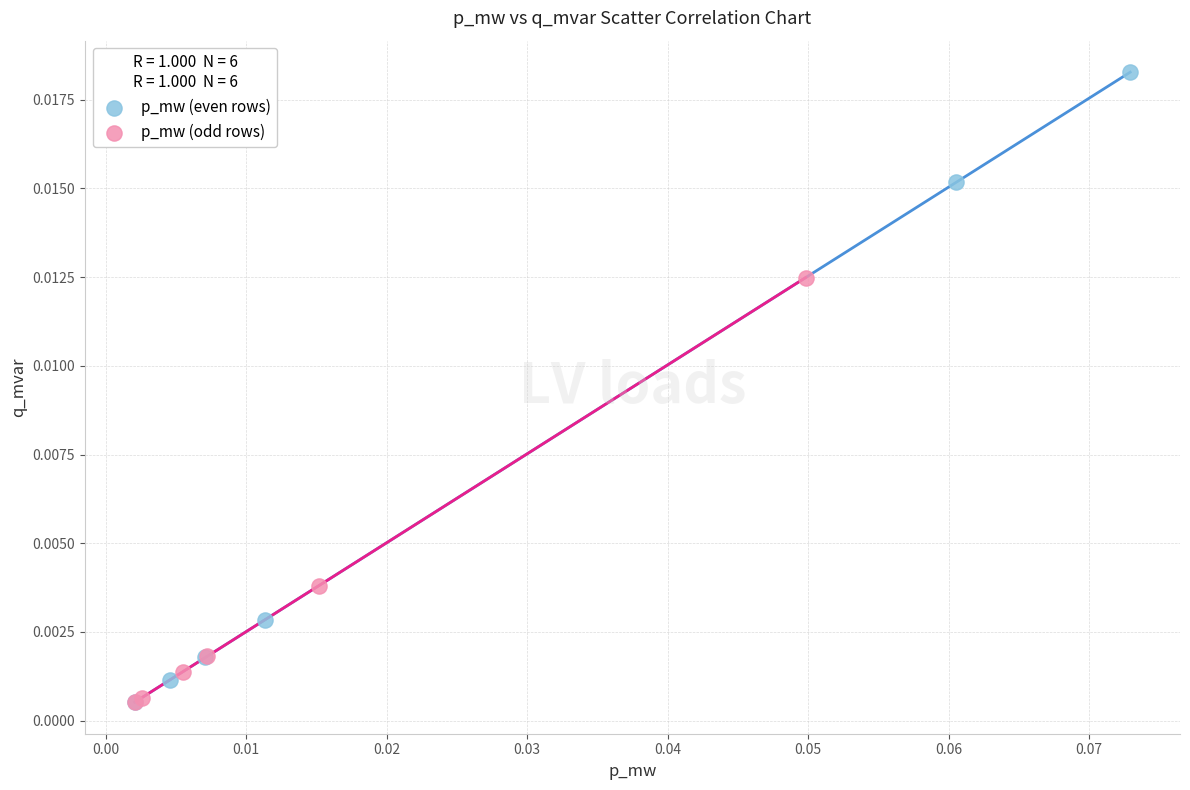

Which series reaches the maximum Y coordinate?

p_mw (even rows)